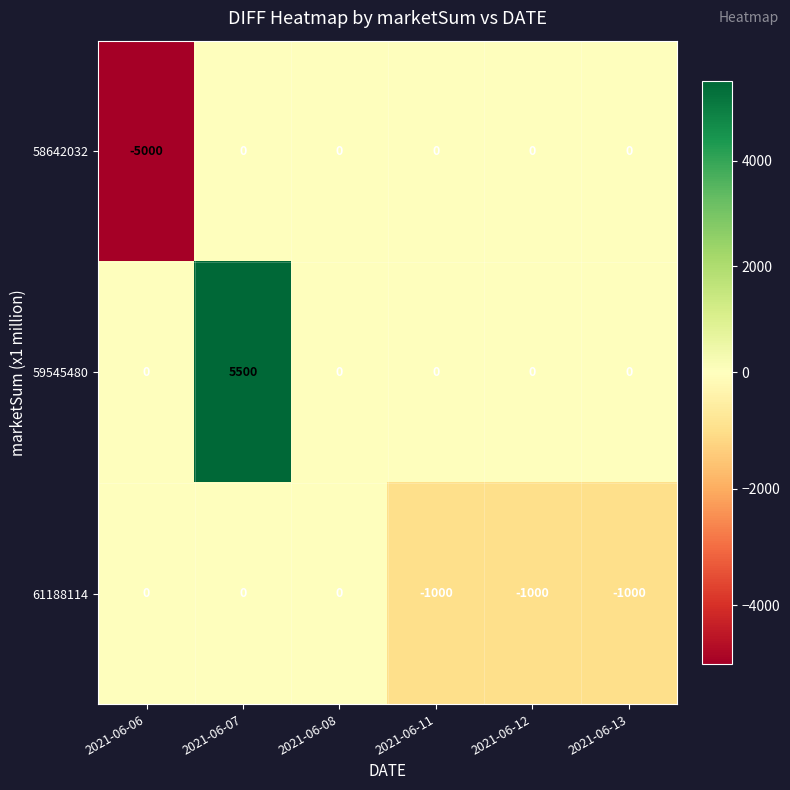

How many series are shown in this chart?

3